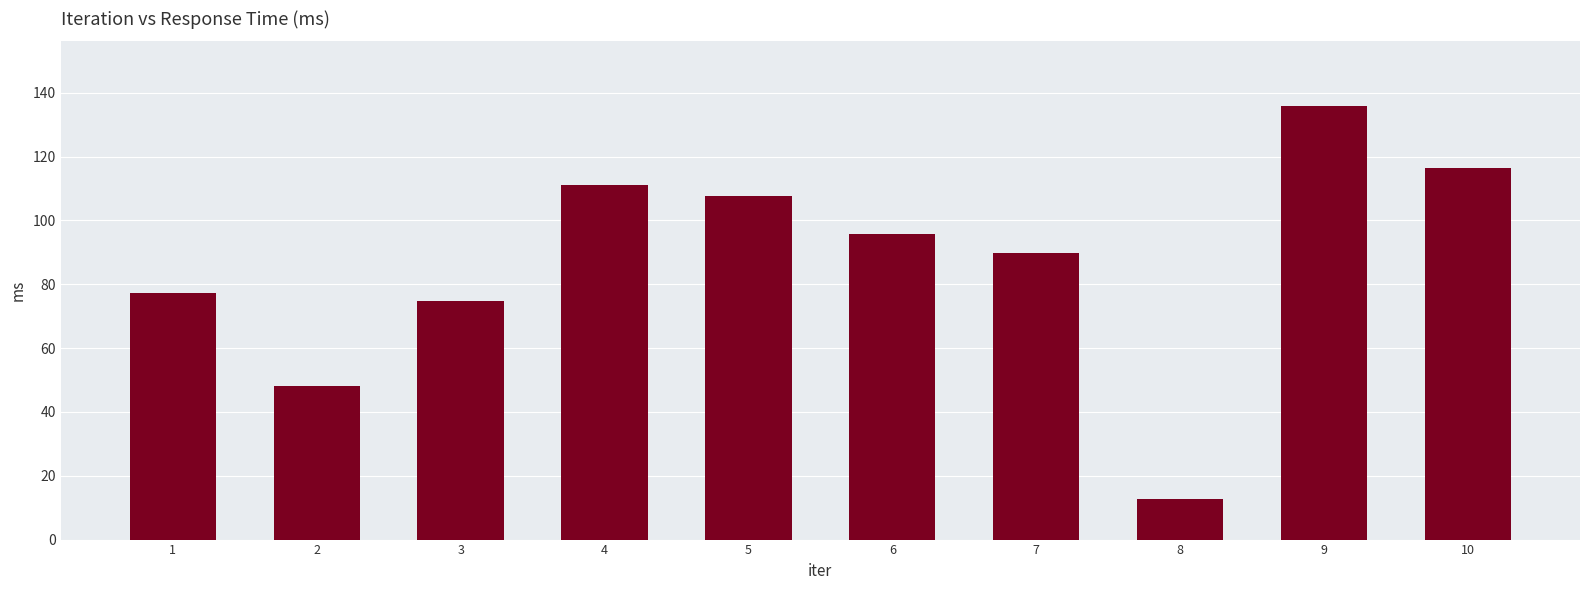

What is the difference between the maximum and minimum values?

123.2